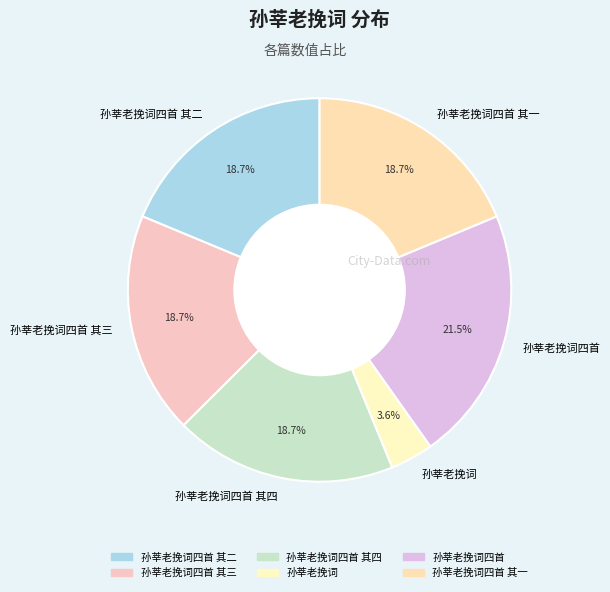

Between 孙莘老挽词四首 其四 and 孙莘老挽词, which is larger?

孙莘老挽词四首 其四